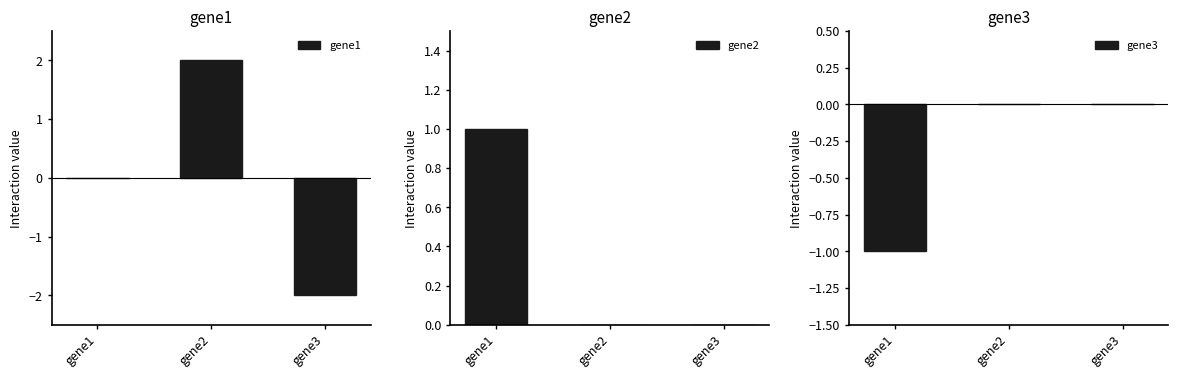

Reading right to left, what are all the values shown in this chart?

gene1: gene3=-2	gene2=2	gene1=0
gene2: gene3=0	gene2=0	gene1=1
gene3: gene3=0	gene2=0	gene1=-1